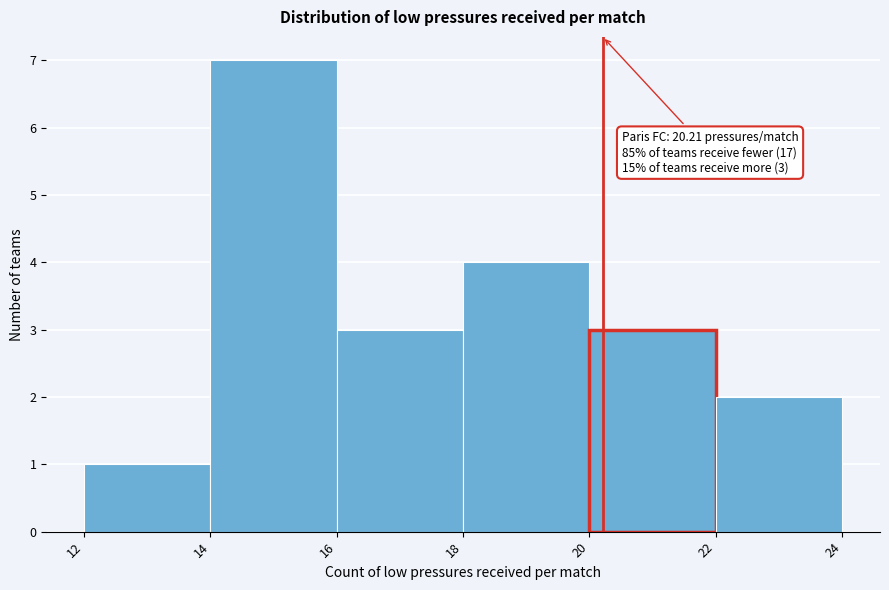

Which range on the x-axis has the tallest bar?

14 to 16